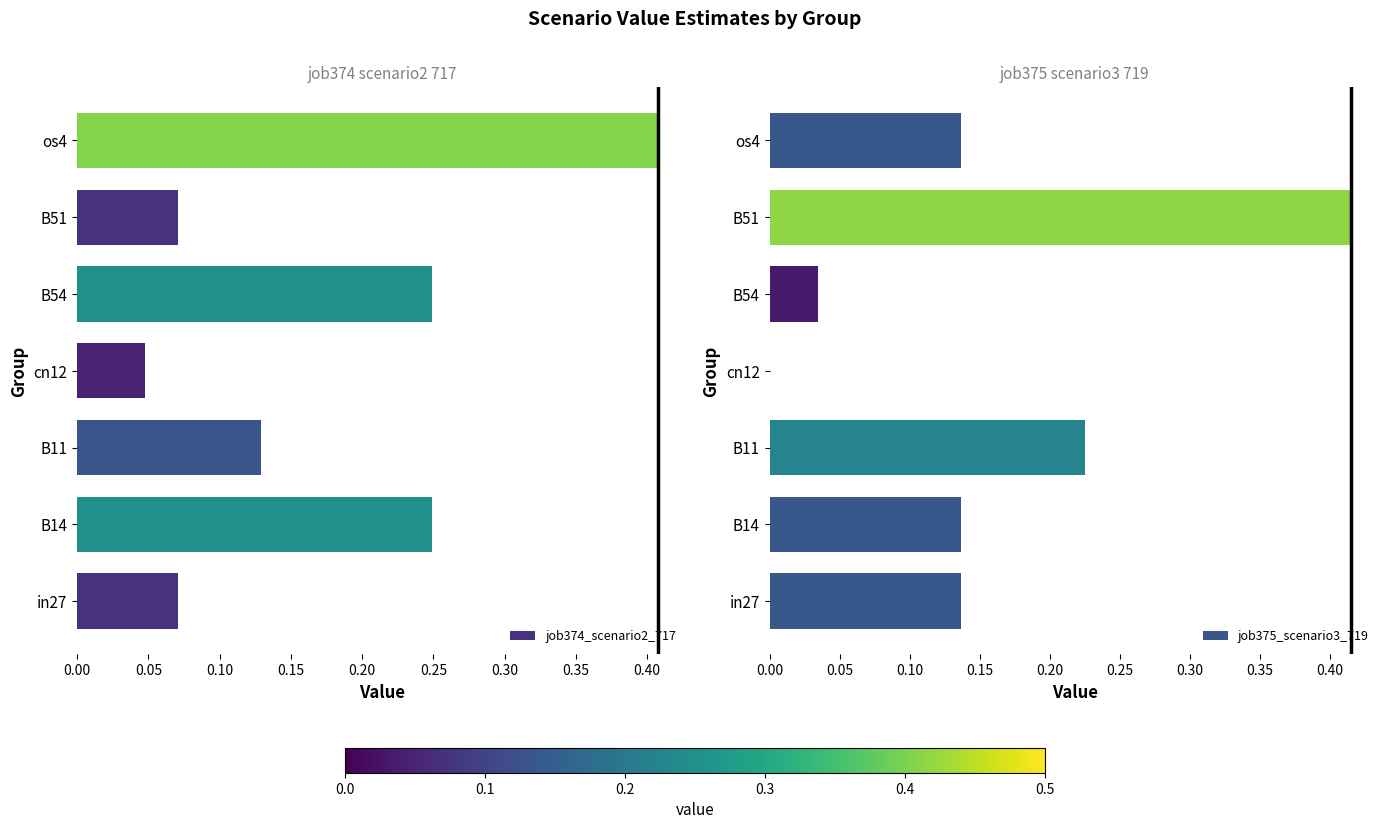

The job374_scenario2_717 series shows 0.1 at cn12. True or false?

False